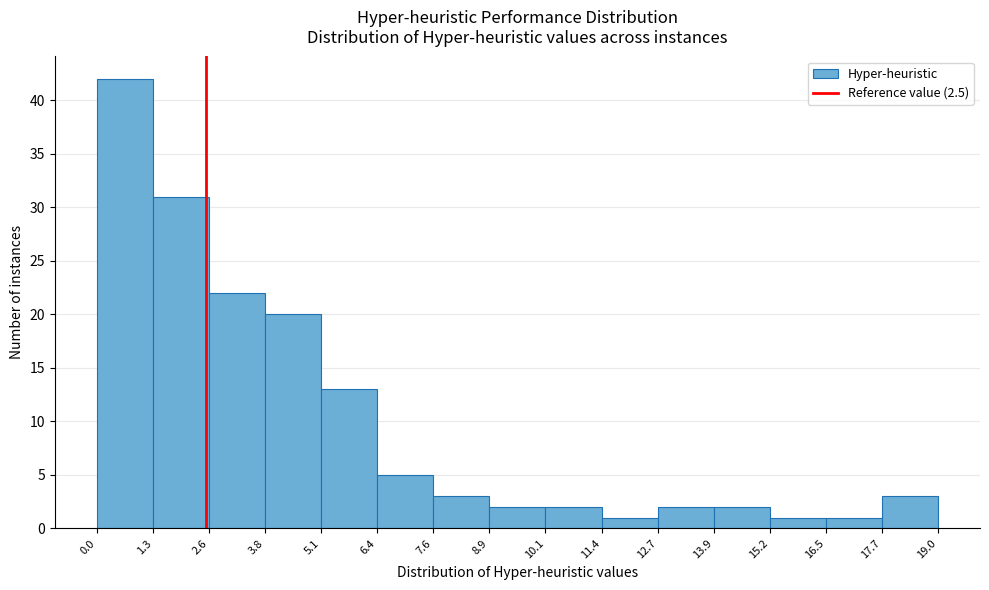

Reading left to right, list every bar in this chart as the range it spans on the x-axis followed by its height. The values are not printed on the chart, so give them approximately, as read against the axis.

0.0 to 1.3: 42
1.3 to 2.6: 31
2.6 to 3.8: 22
3.8 to 5.1: 20
5.1 to 6.4: 13
6.4 to 7.6: 5
7.6 to 8.9: 3
8.9 to 10.1: 2
10.1 to 11.4: 2
11.4 to 12.7: 1
12.7 to 13.9: 2
13.9 to 15.2: 2
15.2 to 16.5: 1
16.5 to 17.7: 1
17.7 to 19.0: 3